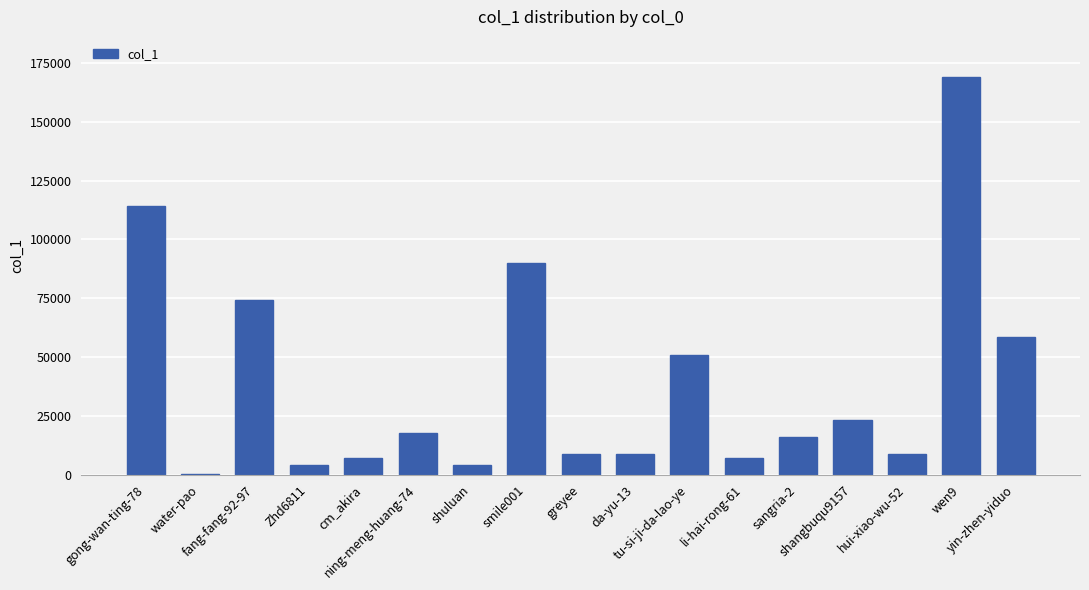

Count the number of data series in this chart.

1